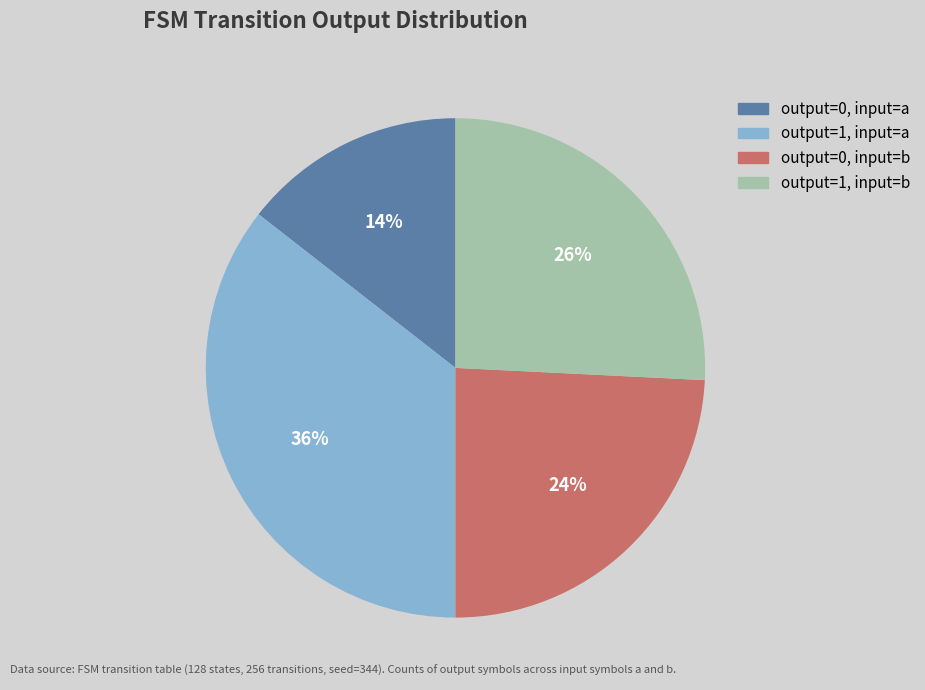

Is there a majority slice in this chart?

No